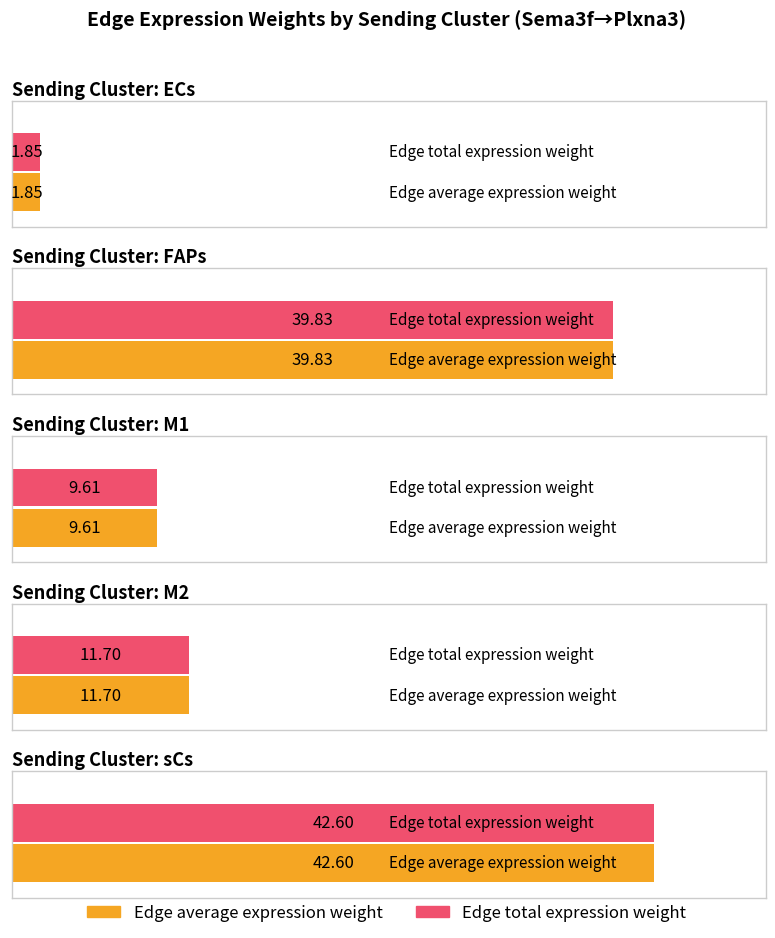

Rank the categories by Edge average expression weight value from lowest to highest.

ECs, M1, M2, FAPs, sCs